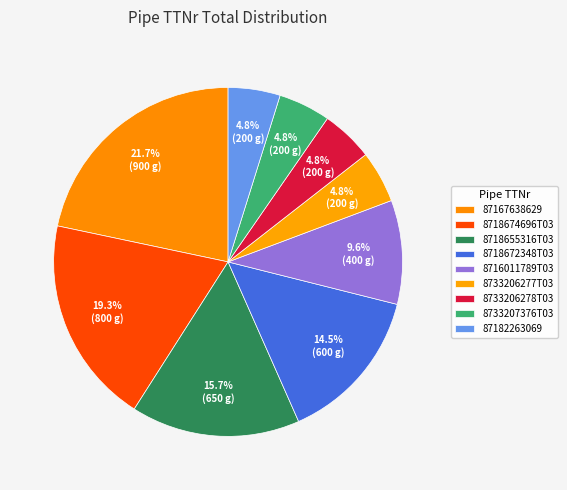

To the nearest percent, what is the difference between the 8718655316T03 and 8733206278T03 slice percentages?

11%